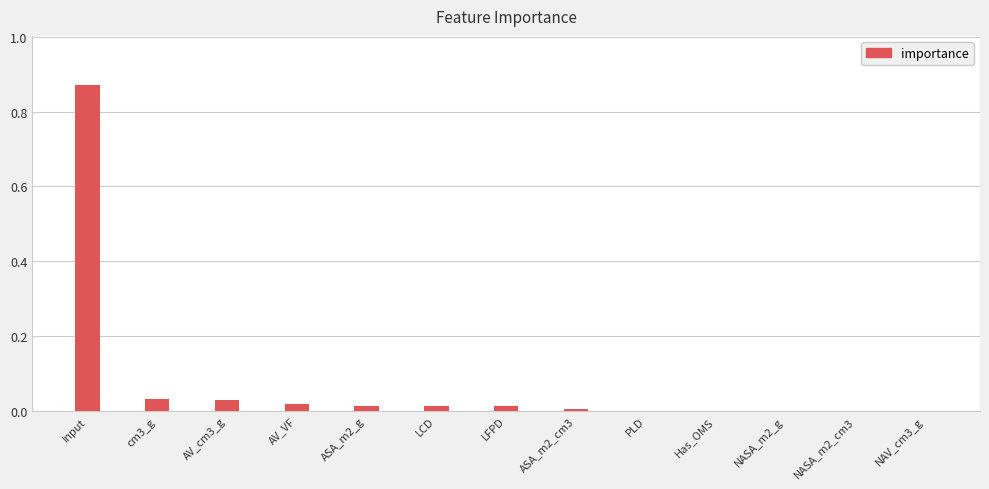

The value at AV_cm3_g is 0.0. True or false?

True